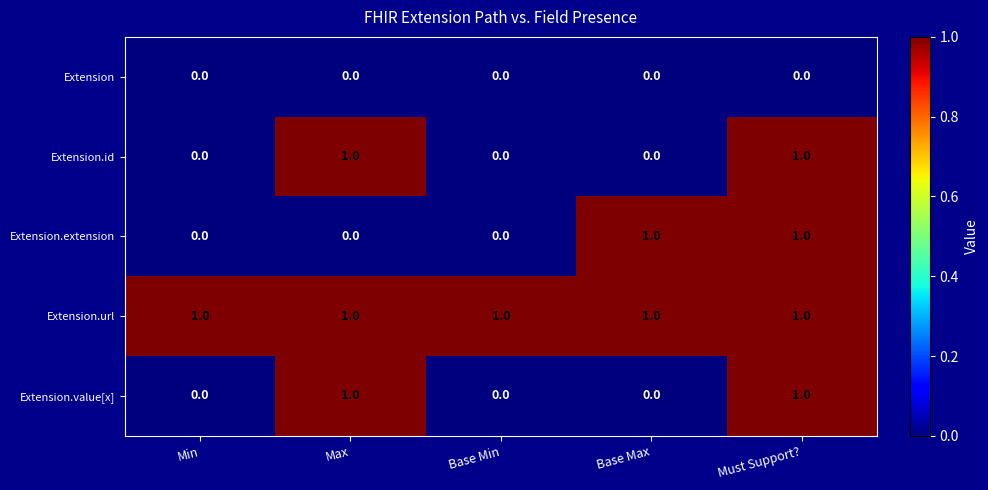

Reading left to right, extract all data points from this chart.

Extension: 0	0	0	0	0
Extension.id: 0	1	0	0	1
Extension.extension: 0	0	0	1	1
Extension.url: 1	1	1	1	1
Extension.value[x]: 0	1	0	0	1